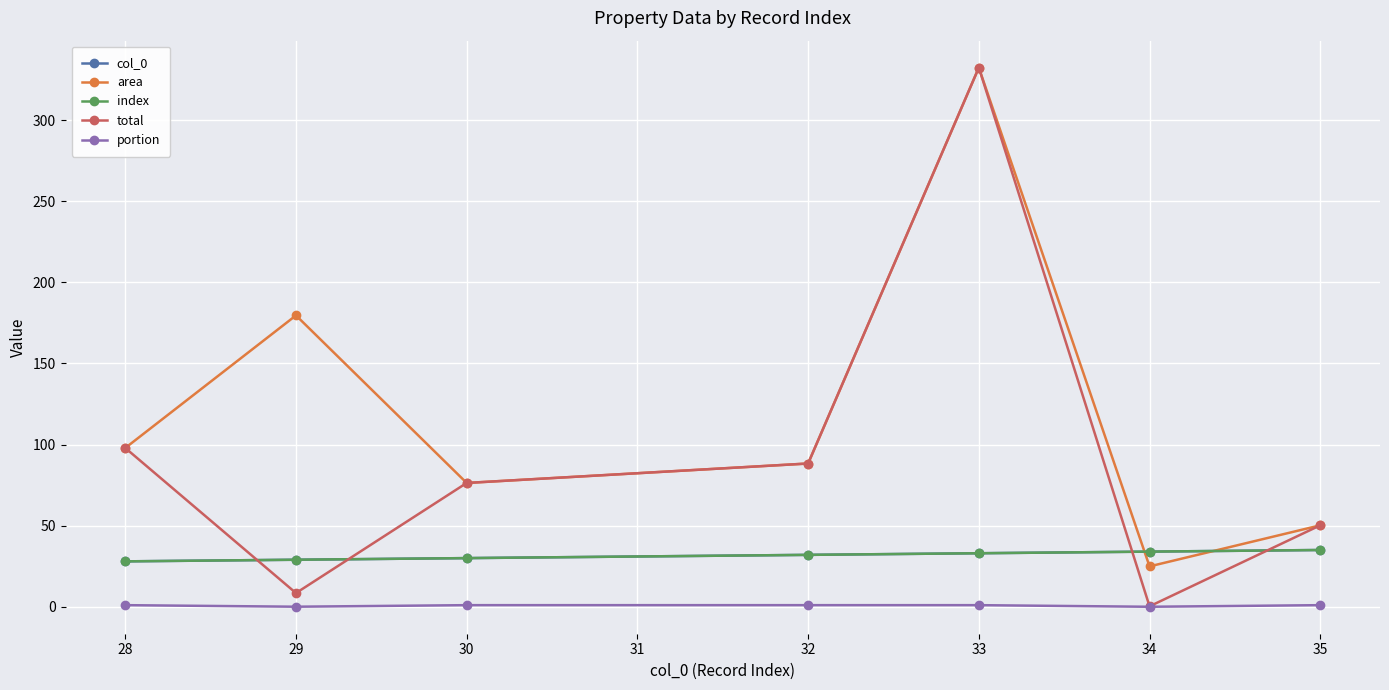

Is this an area chart (filled region under the line)?

No